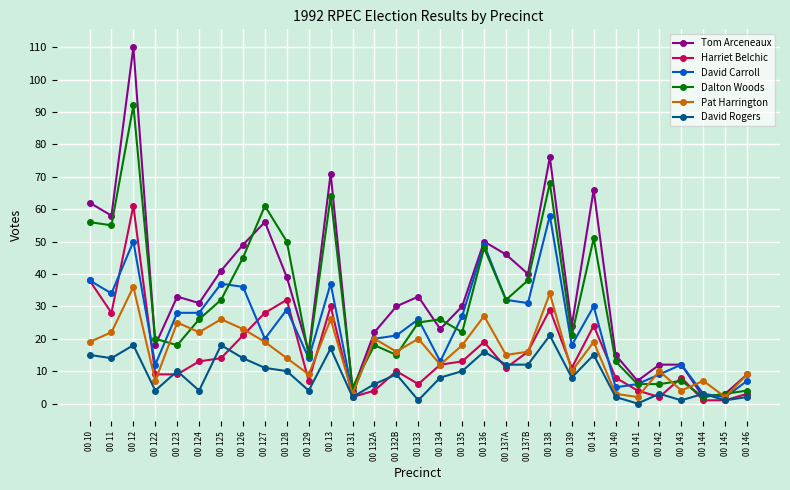

The Dalton Woods series shows 56 at 00 10. True or false?

True